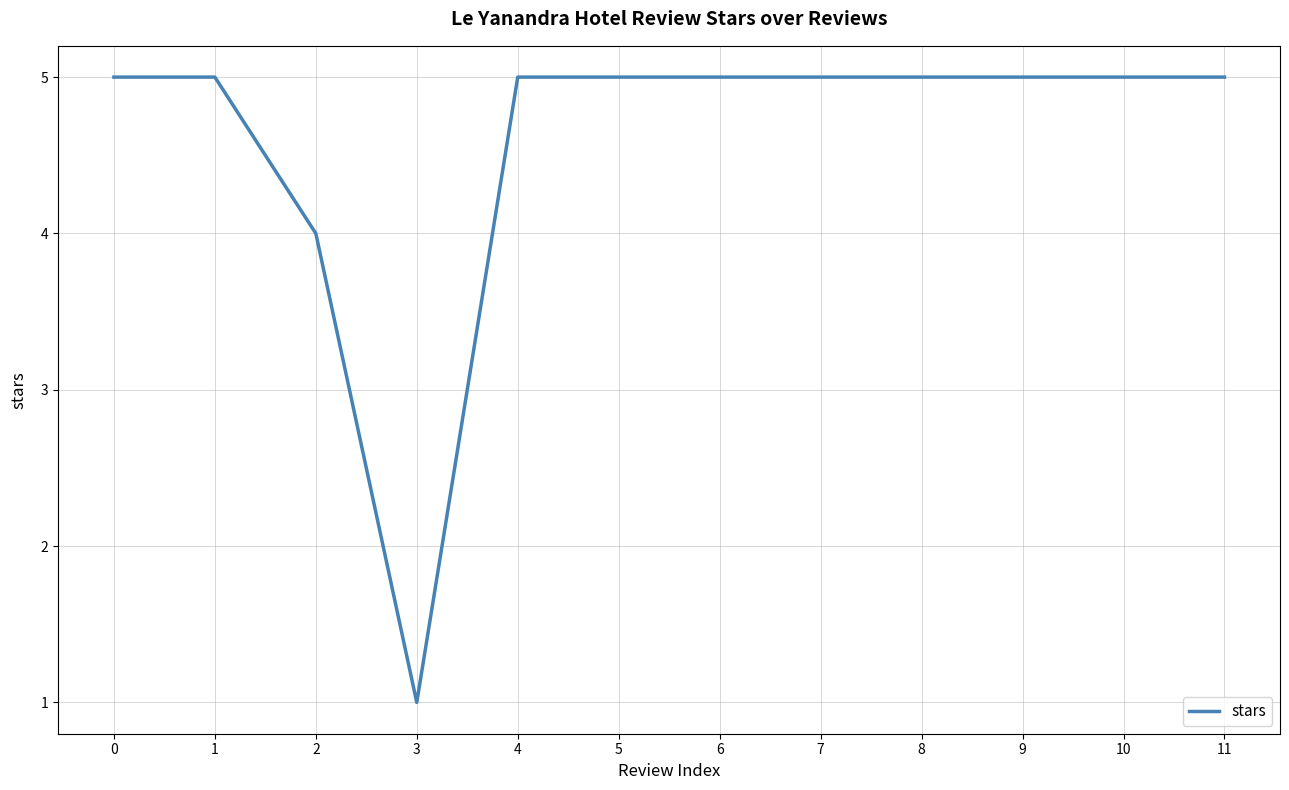

The chart shows a value of 9 at 4. True or false?

False